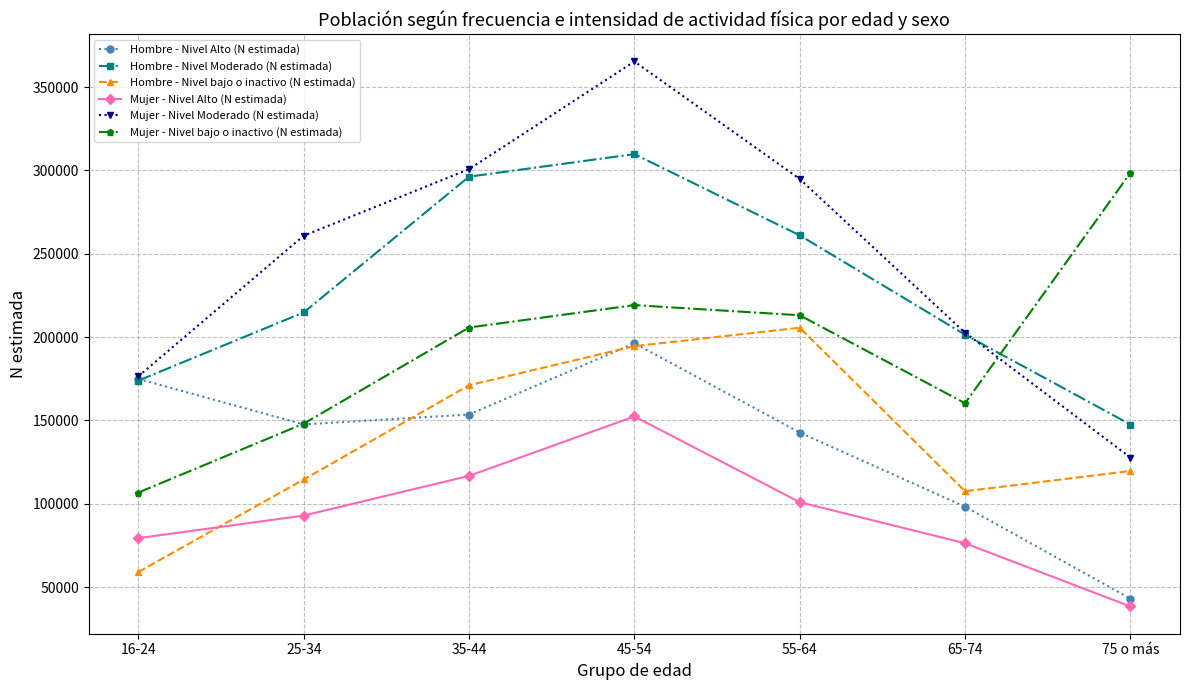

What are all the series names shown in the legend?

Hombre - Nivel Alto (N estimada), Hombre - Nivel Moderado (N estimada), Hombre - Nivel bajo o inactivo (N estimada), Mujer - Nivel Alto (N estimada), Mujer - Nivel Moderado (N estimada), Mujer - Nivel bajo o inactivo (N estimada)